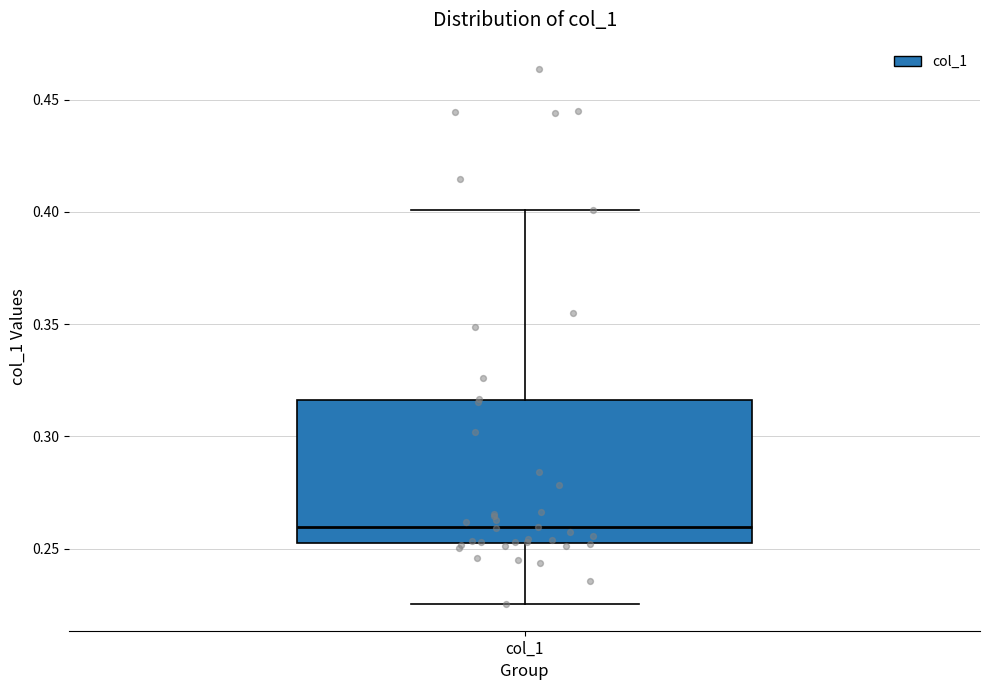

Where is the lower edge of the box for col_1 on the y-axis? The values are not printed on the chart, so give them approximately, as read against the axis.

0.255